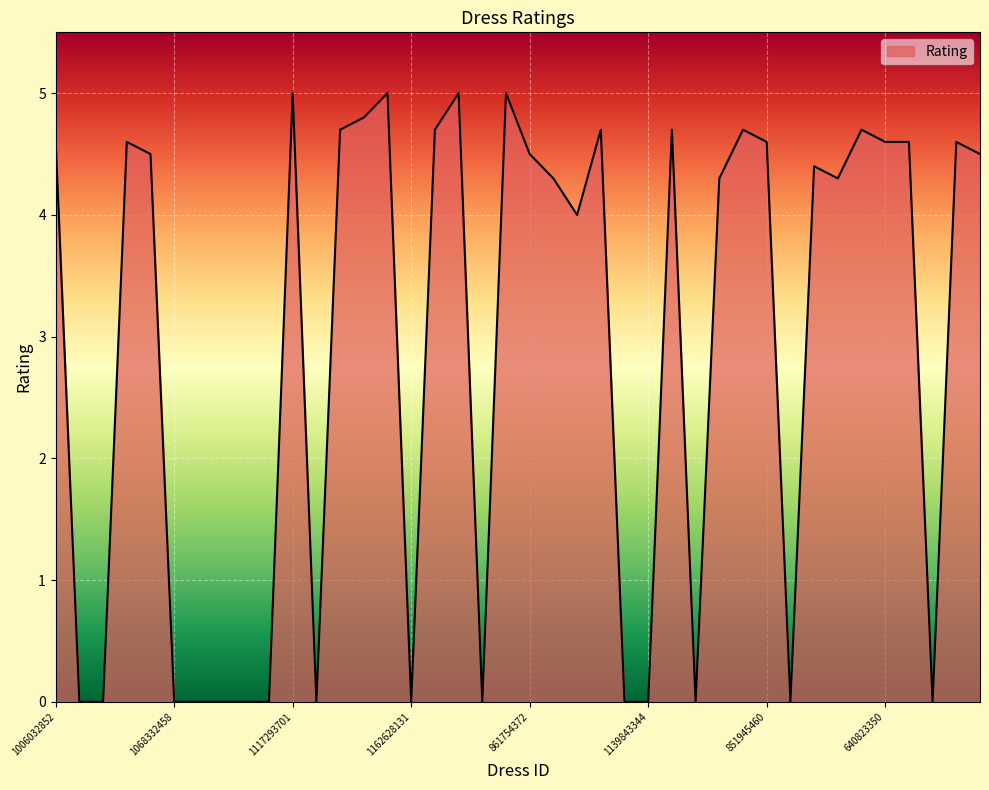

What is the difference between the maximum and minimum values?

5.0